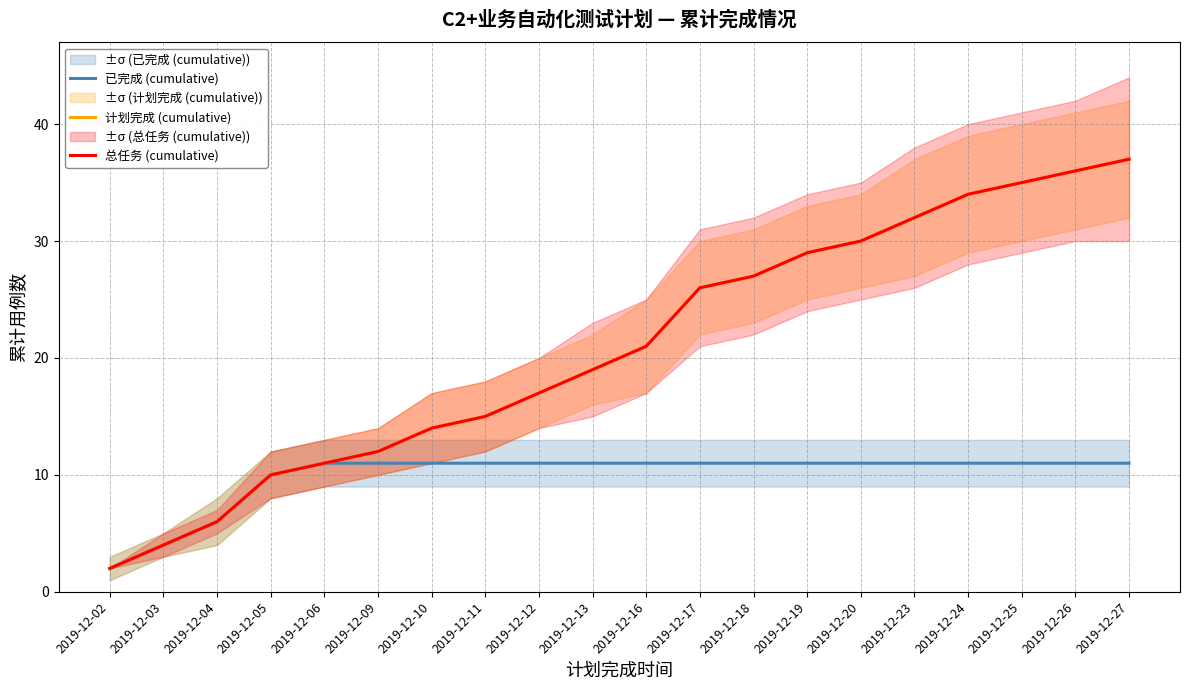

Rank the series by their maximum value, from highest to lowest.

计划完成 (cumulative), 总任务 (cumulative), 已完成 (cumulative)